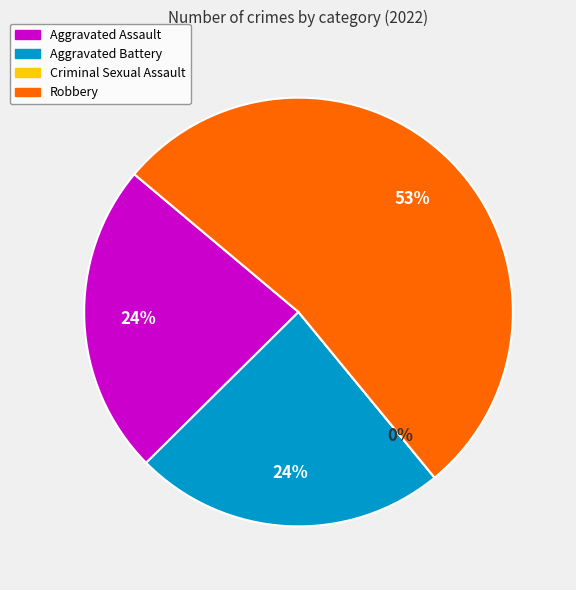

True or false: Robbery accounts for 53% of the total.

True